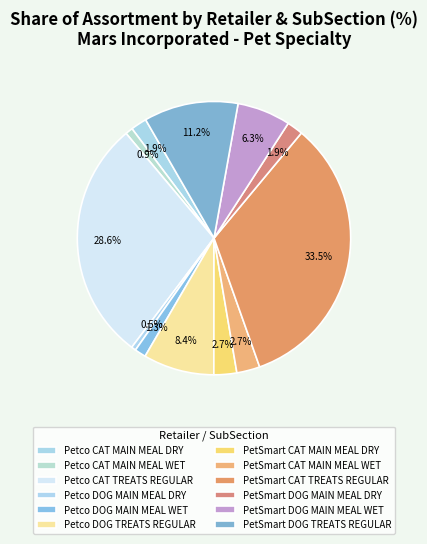

To the nearest percent, what is the difference between the largest and smallest slice percentages?

33%